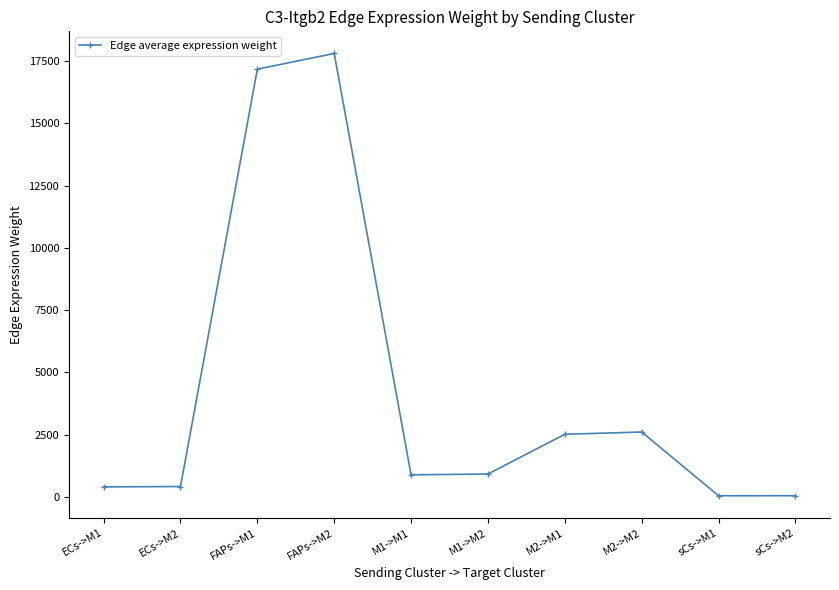

The value at M2->M1 is 3870.5. True or false?

False